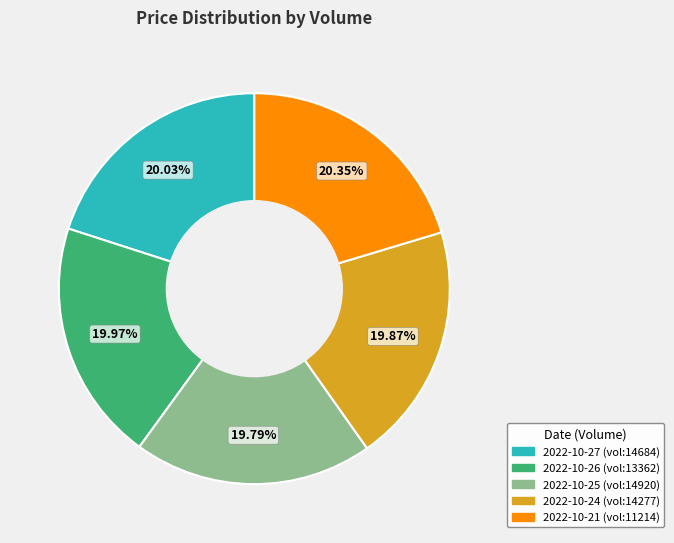

Is there a majority slice in this chart?

No